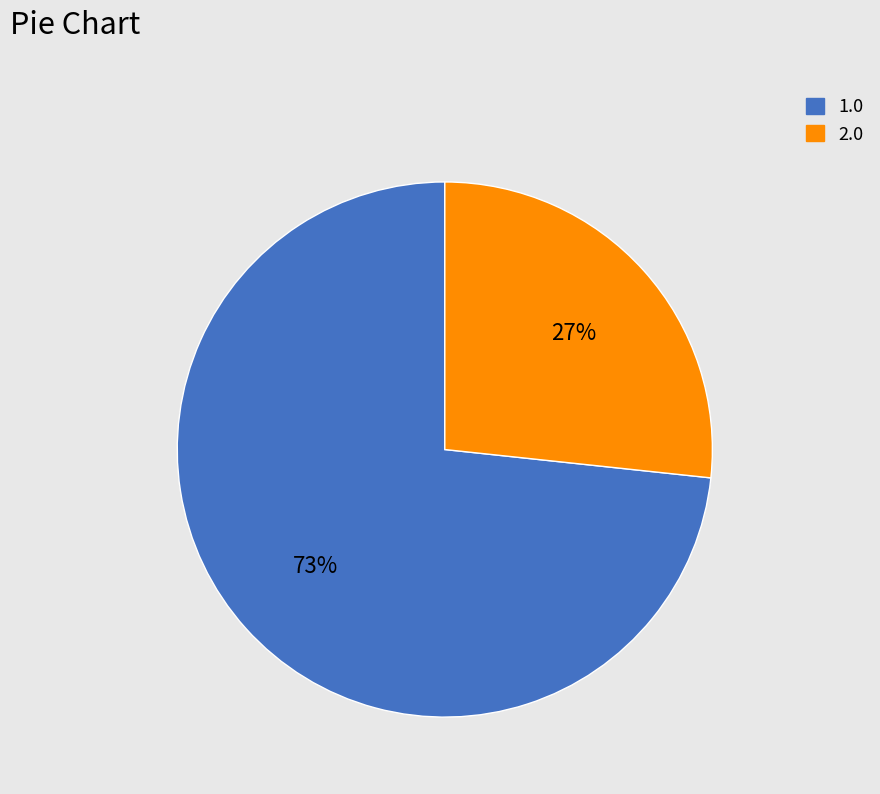

Approximately how many times larger is the value at 2.0 compared to 1.0?

0.4